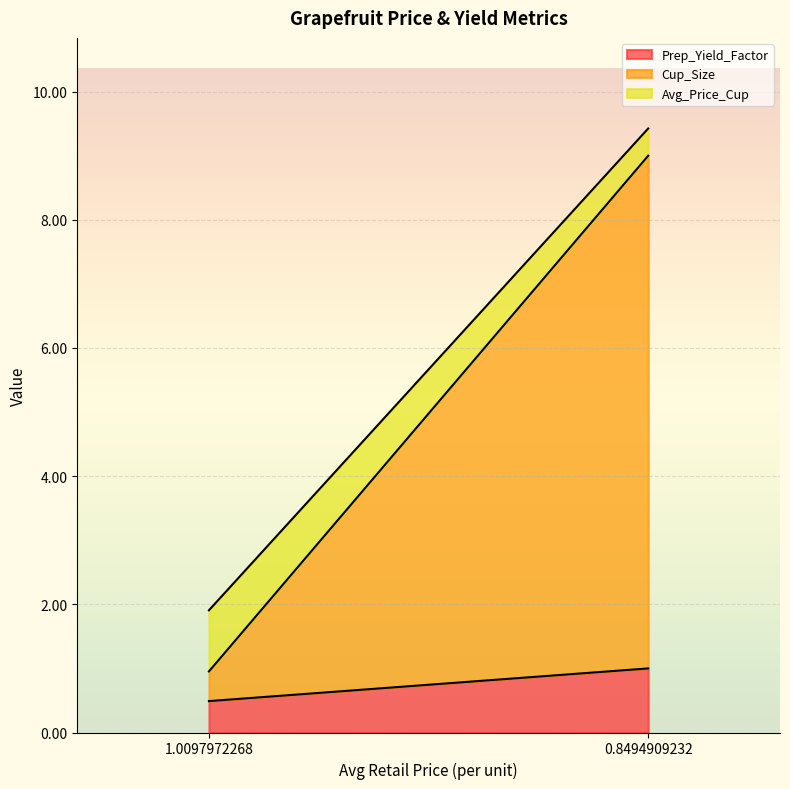

Is it true that Prep_Yield_Factor equals 0.5 at 1.0097972268?

True